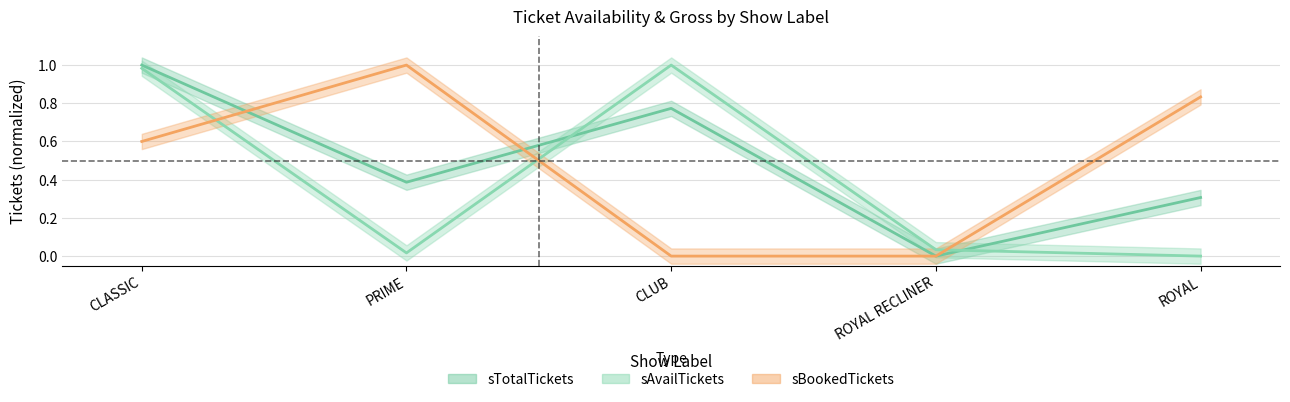

At ROYAL RECLINER, list the series in order from smallest to largest.

sBookedTickets, sTotalTickets, sAvailTickets